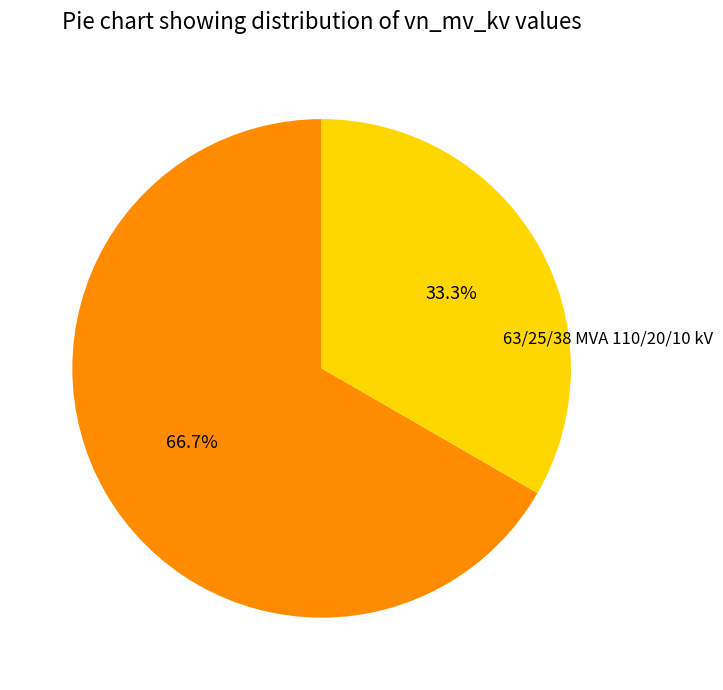

Is there any slice that represents more than half of the pie?

Yes